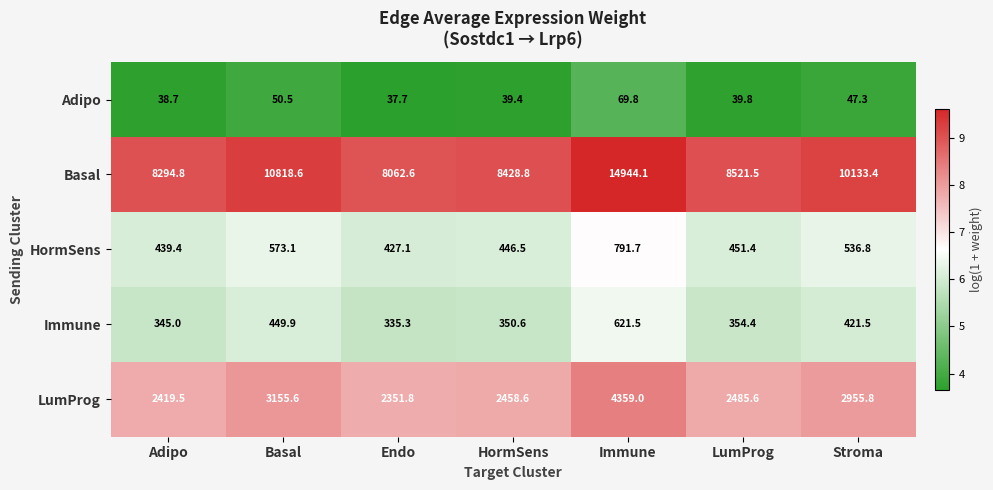

What is the difference between the LumProg values at Endo and Stroma?

604.0